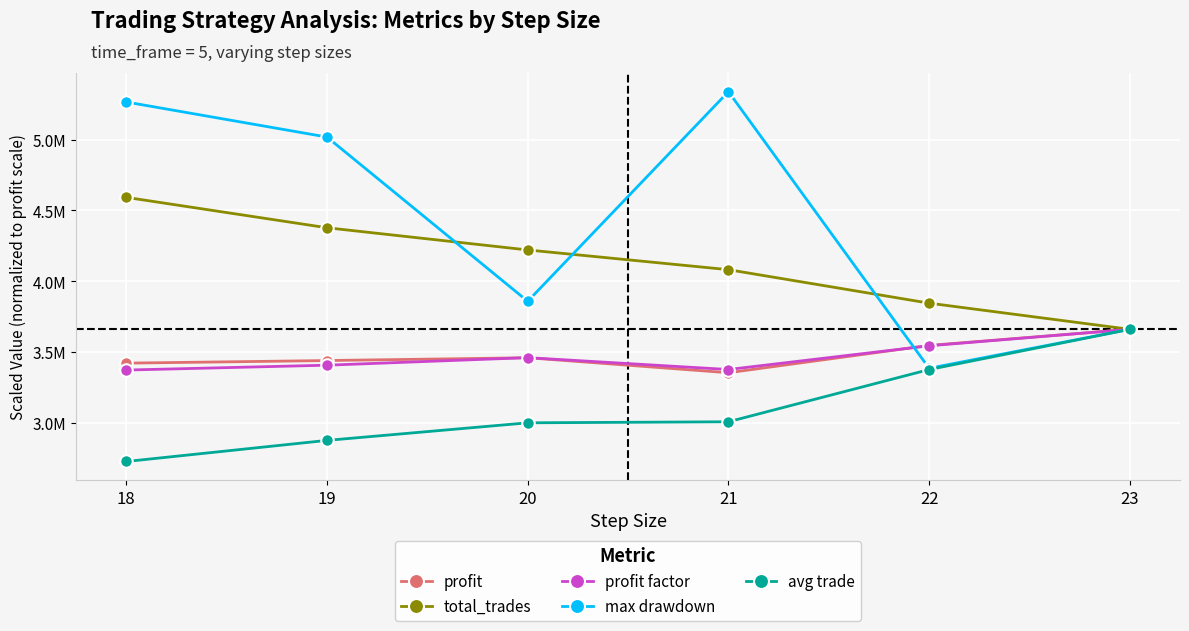

At how many categories does at least one series exceed 3427889?

6